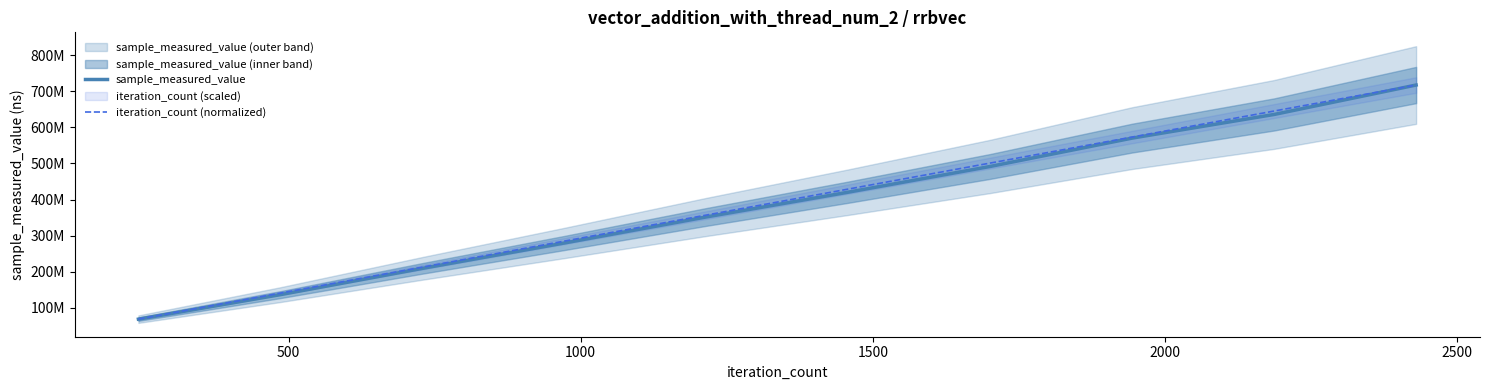

What is the average value of the iteration_count (normalized) series?

393000263.0